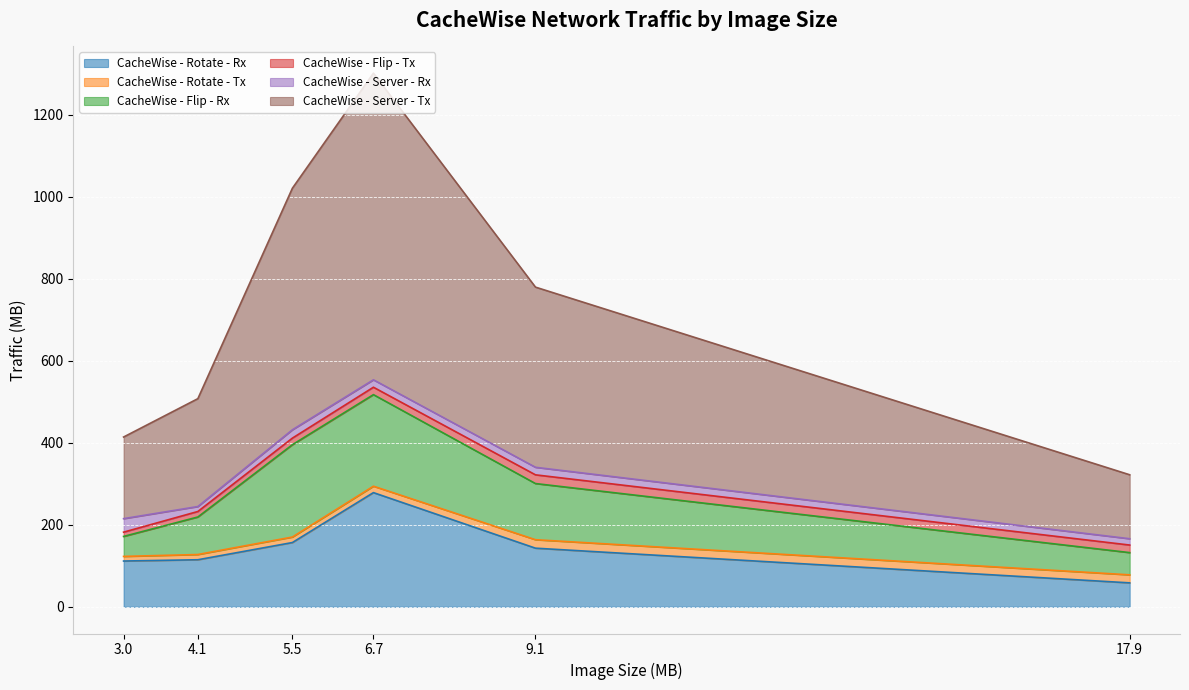

Between which two adjacent categories do CacheWise - Server - Rx and CacheWise - Rotate - Tx first intersect?

3 and 4.1